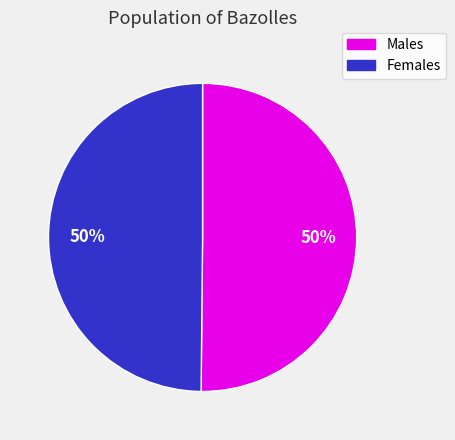

The Males slice represents 50% of the pie. True or false?

True